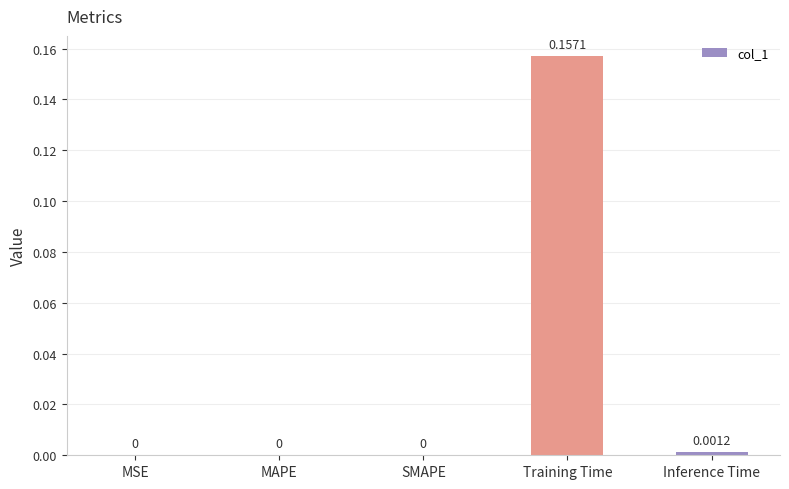

Between MSE and Inference Time, which is larger?

Inference Time